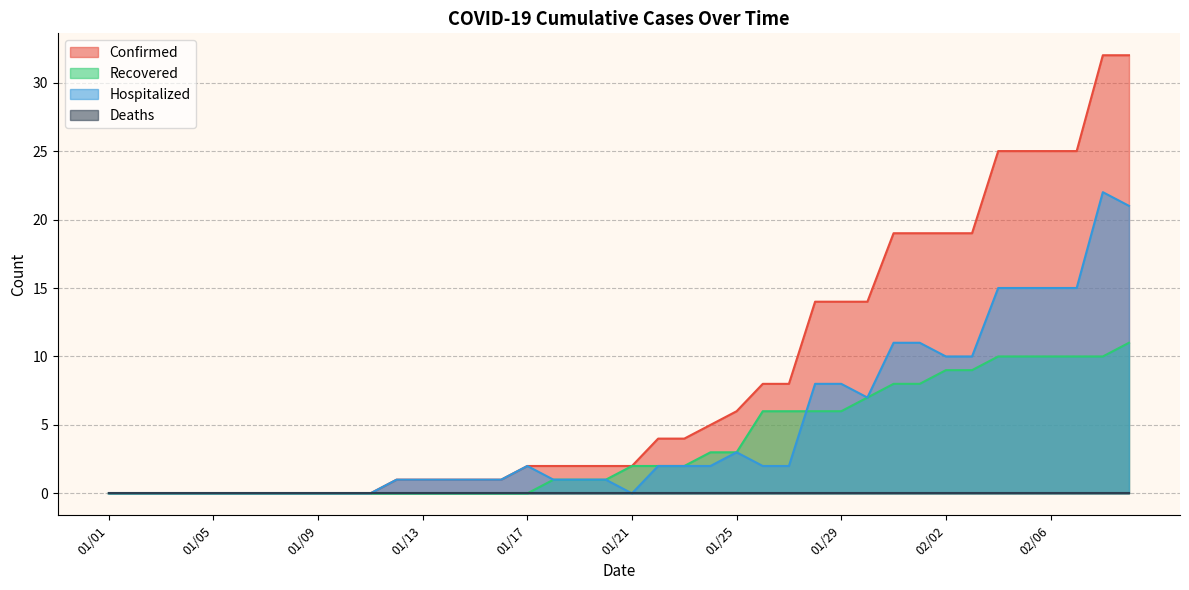

Is the value of Hospitalized at 01/30 greater than the value of Recovered at 01/29?

Yes